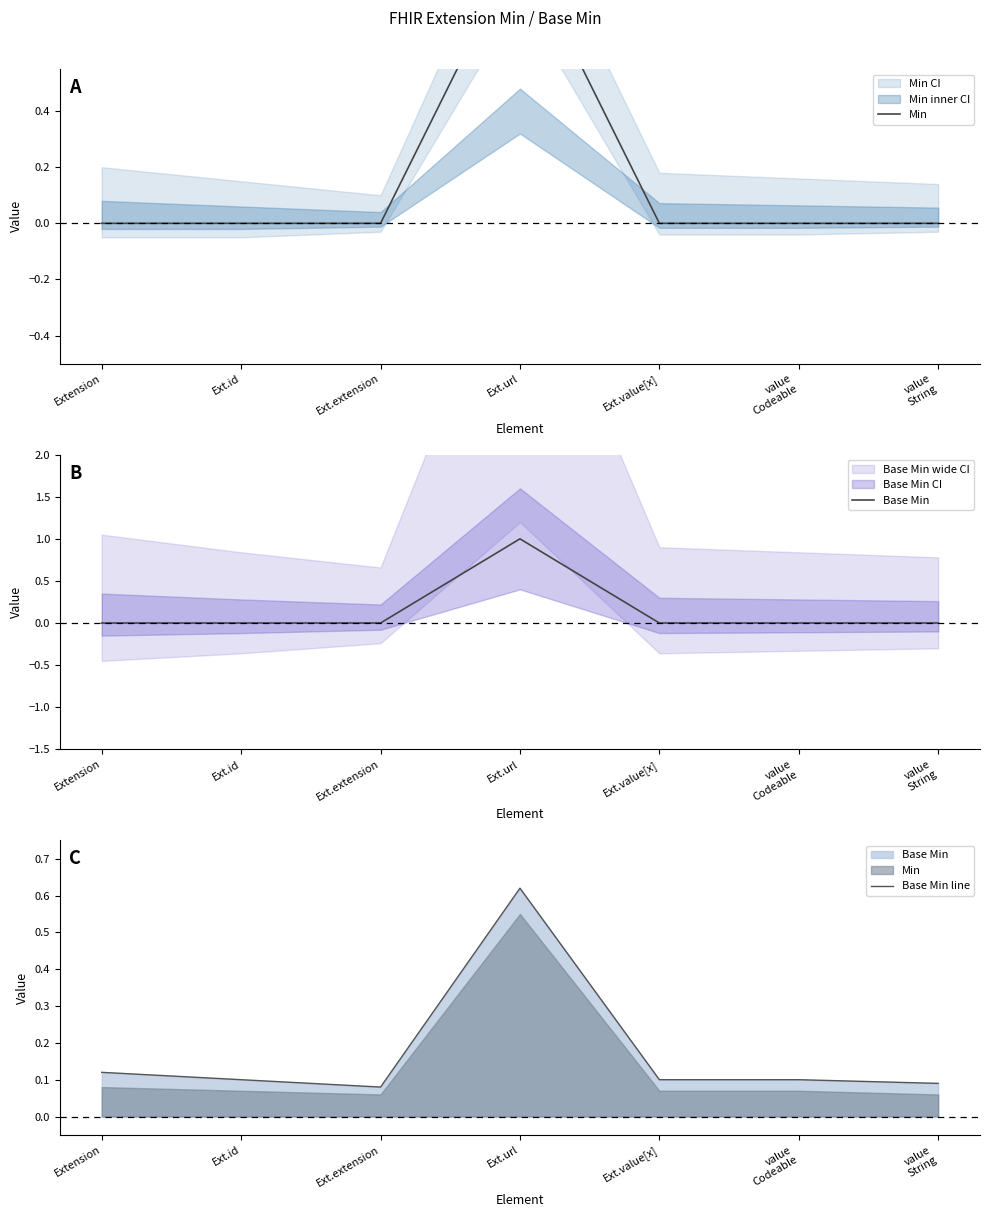

What is the sum of the Base Min line values at value
Codeable and Ext.url?

0.7